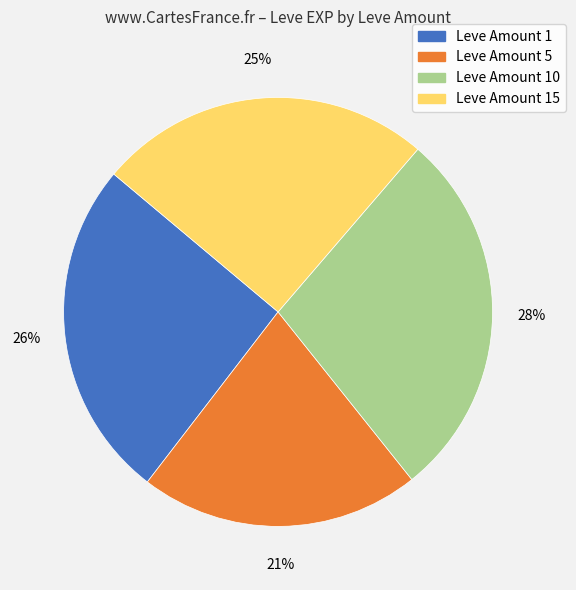

Does any single category account for the majority?

No